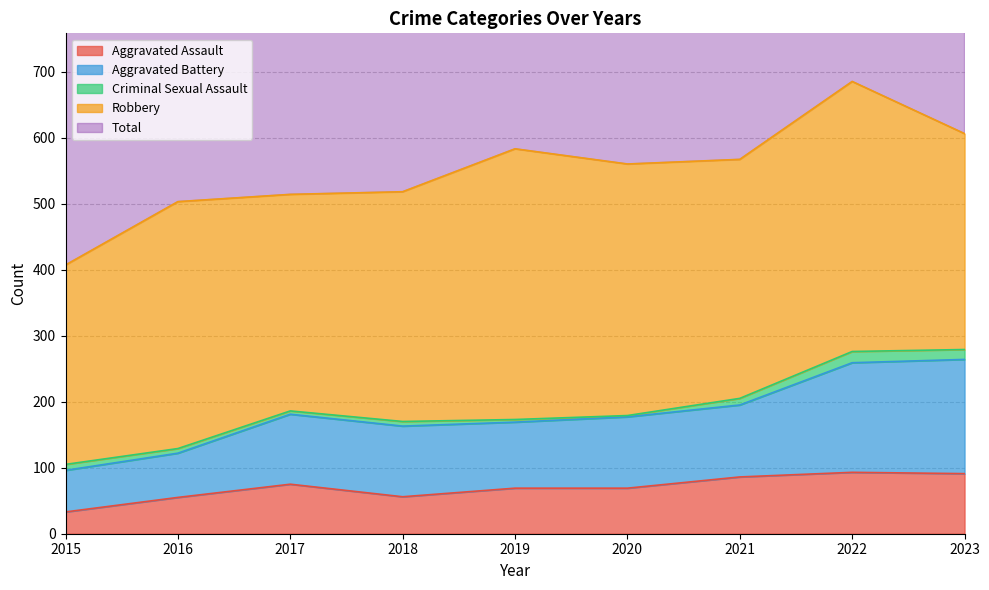

Which category has the highest value in the Total series?

2022